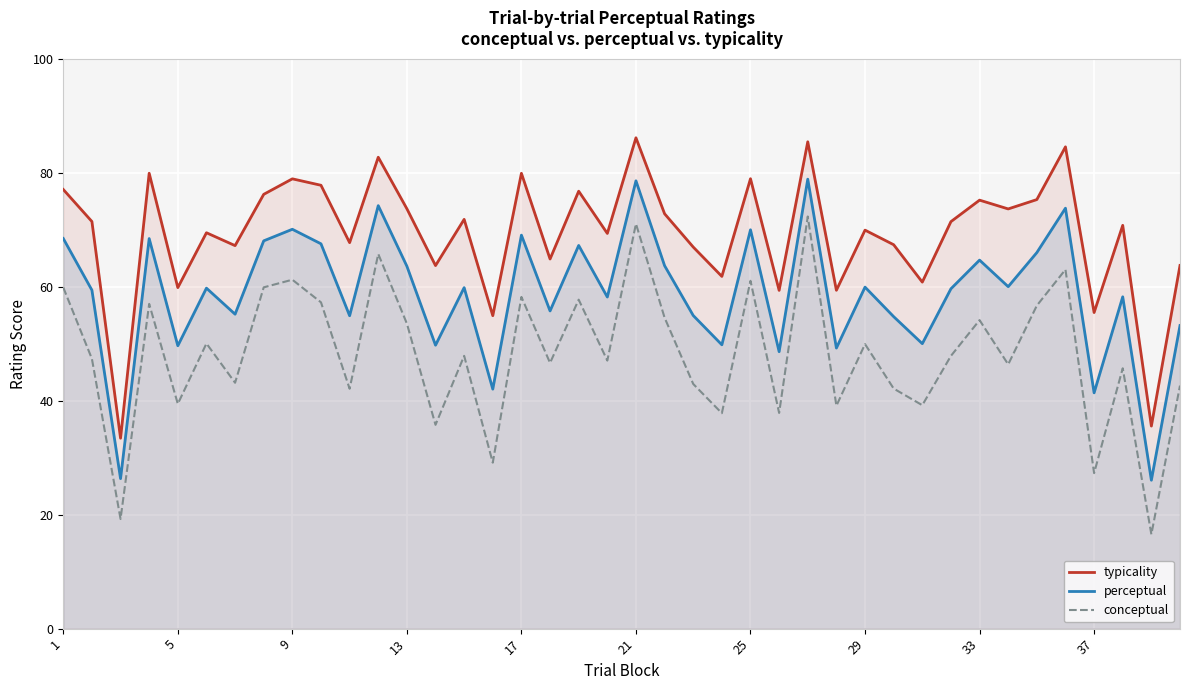

What is the lowest value of the typicality series?

33.4